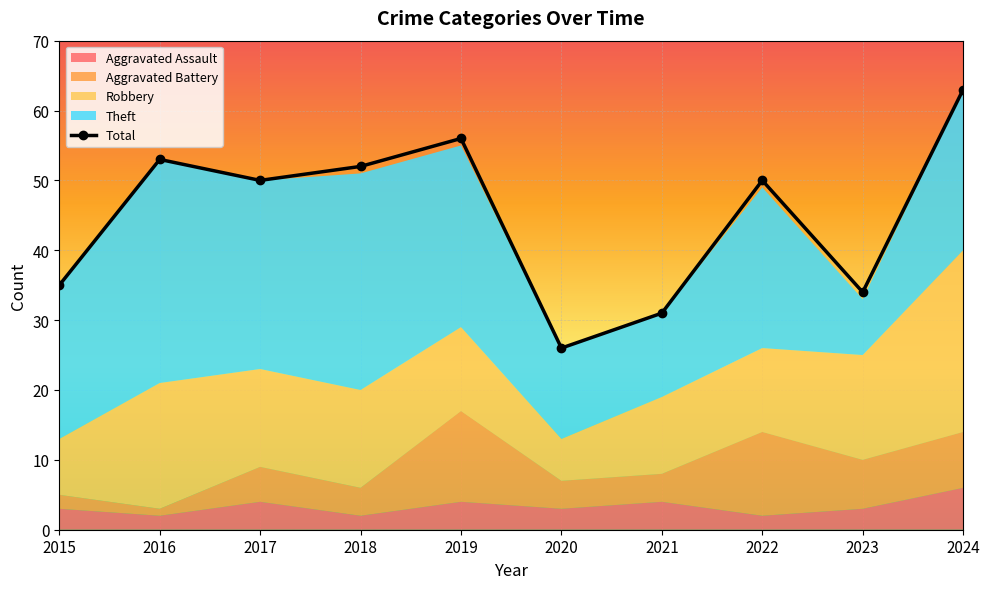

Approximately how many times larger is the value at 2018 compared to 2019?

0.9